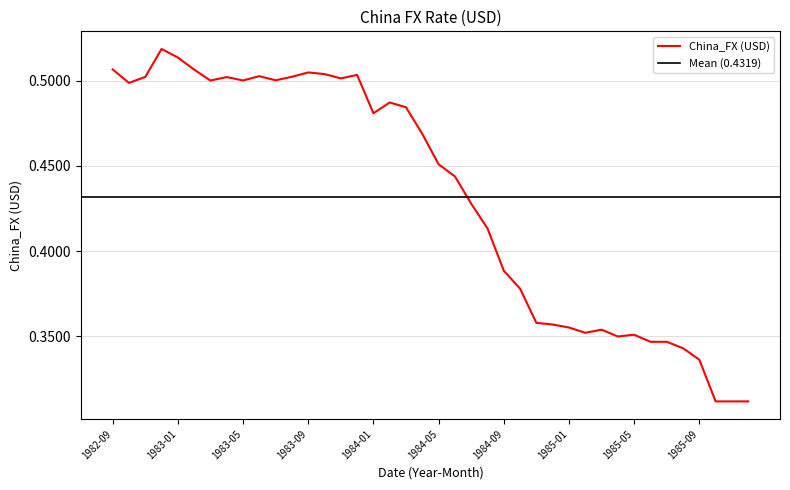

What is the value of the 21st point from the left?

0.5